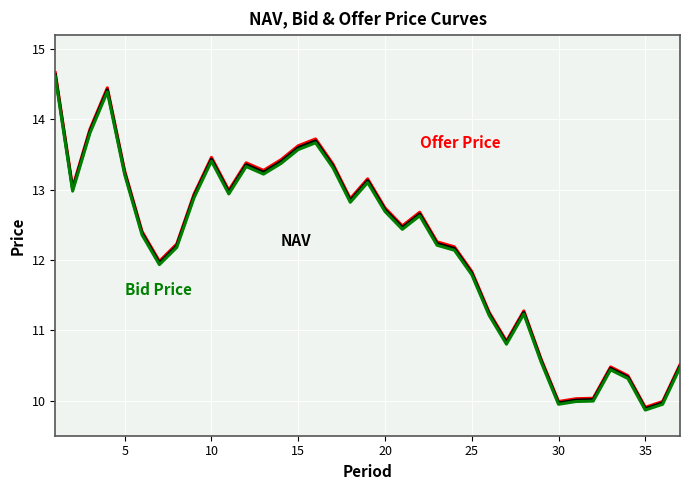

What is the smallest value displayed?

9.9